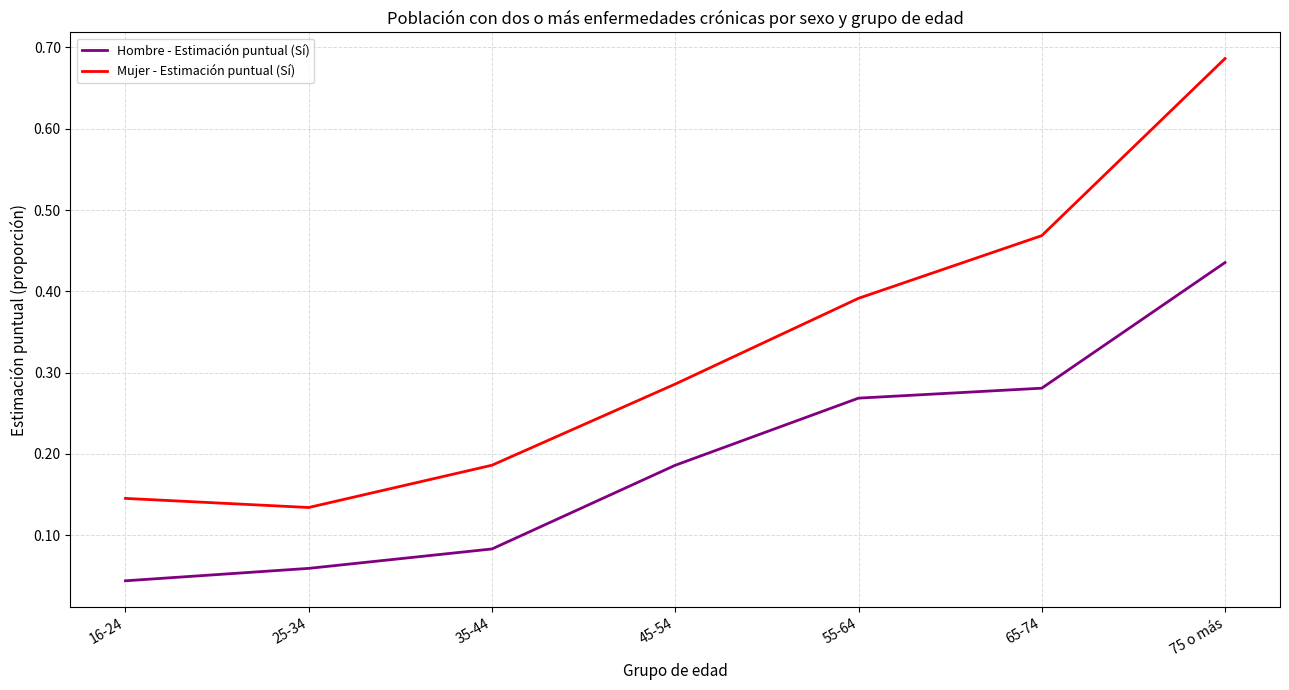

At which category is the sum across all series the highest?

75 o más